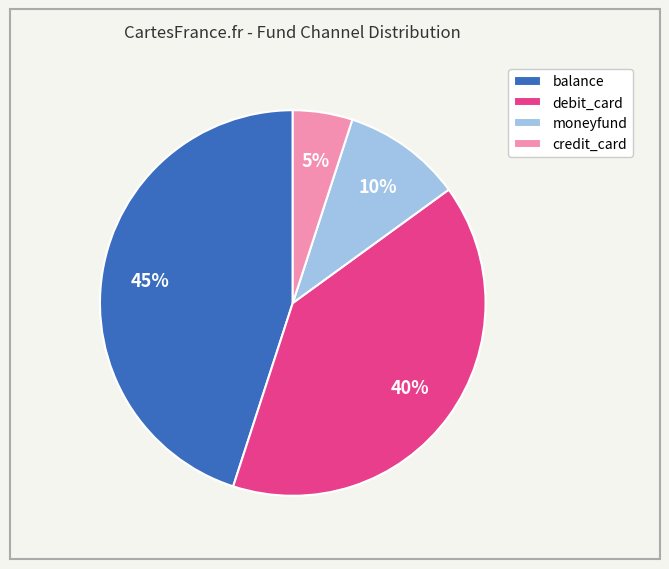

What is the largest slice in the pie chart?

balance